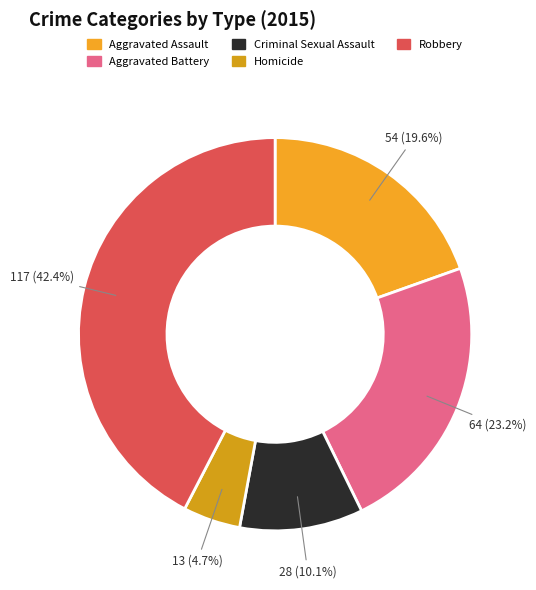

What percentage is the Aggravated Battery slice, to the nearest percent?

23%